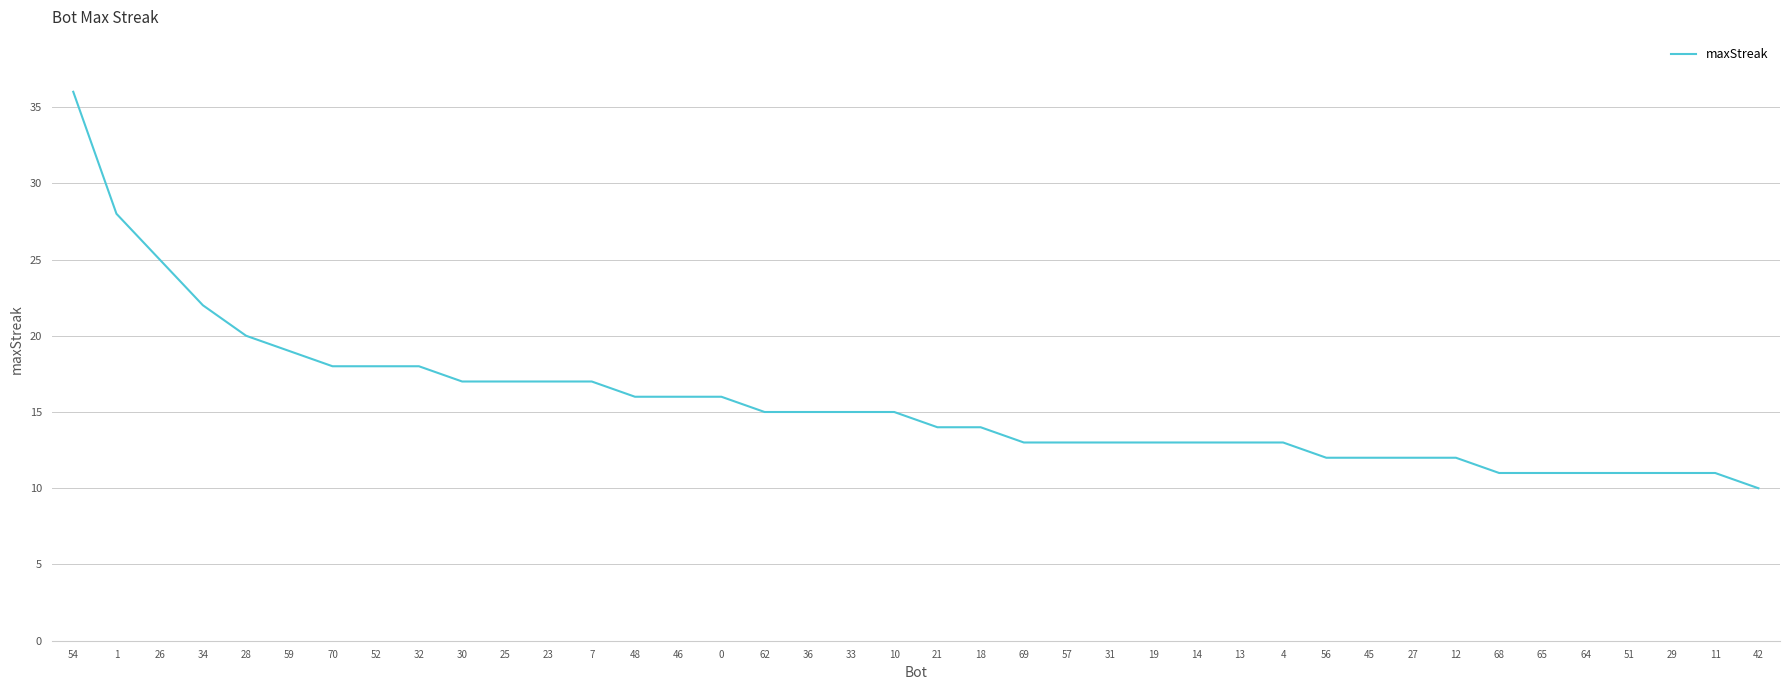

Where does the data first go above 15?

54